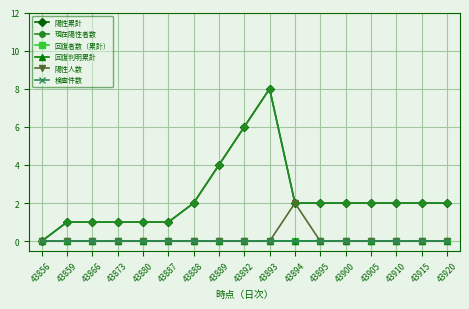

Is this an area chart (filled region under the line)?

No